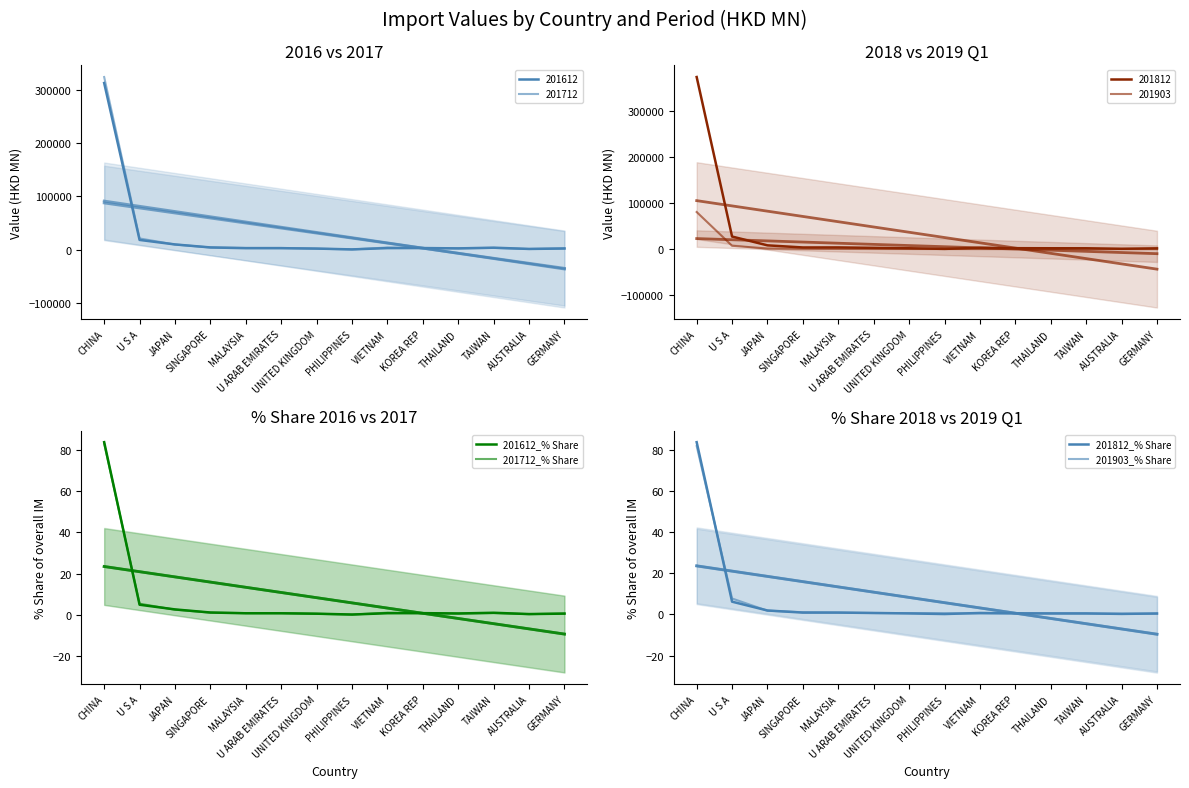

At how many categories does at least one series exceed 42?

1